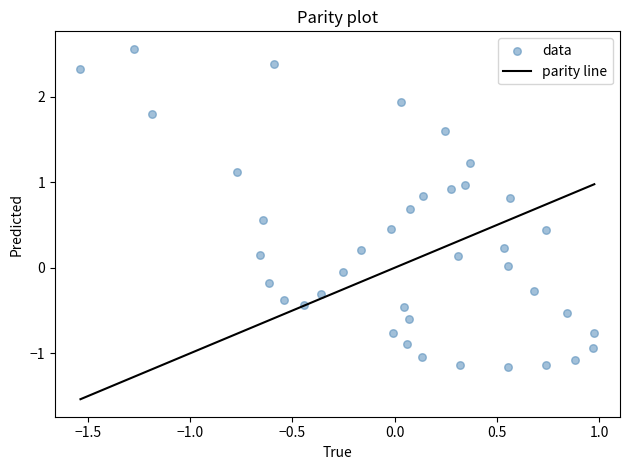

What is the range of X values (max minus min)?

2.5